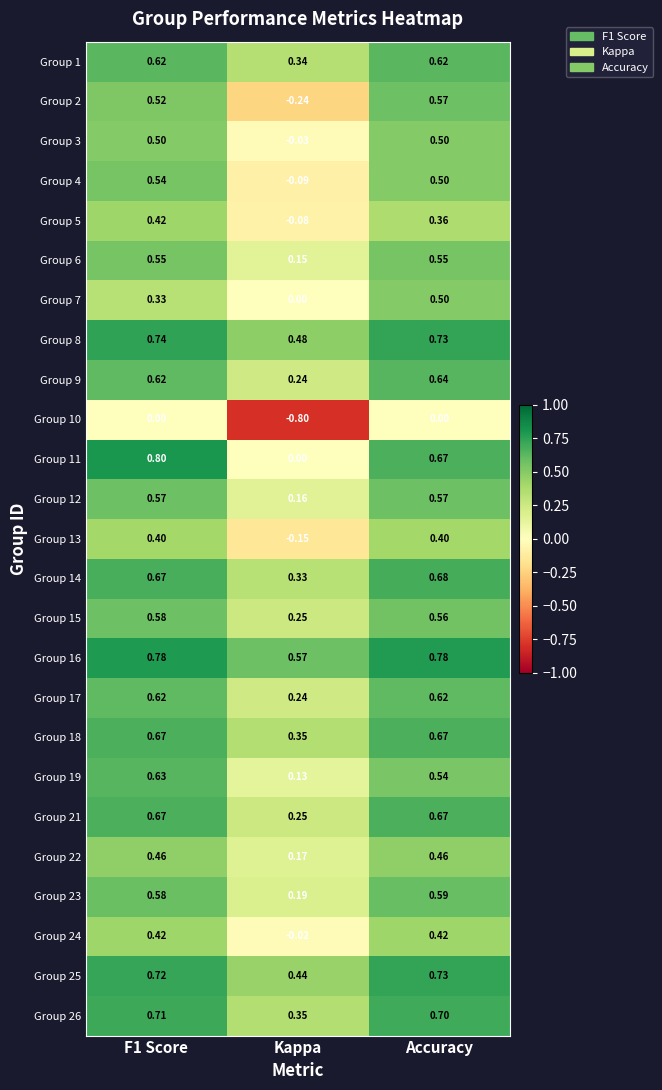

Where is Group 2 nearest to the value 0?

Kappa